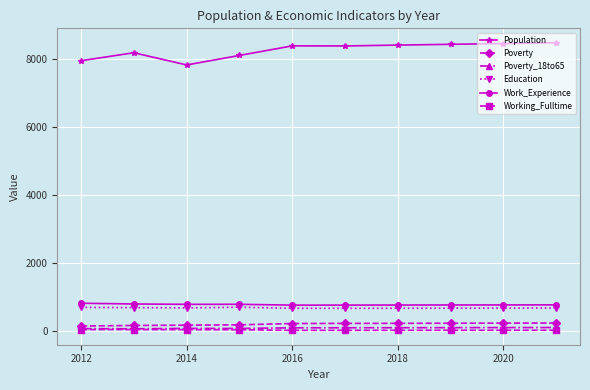

What is the lowest value of the Work_Experience series?

772